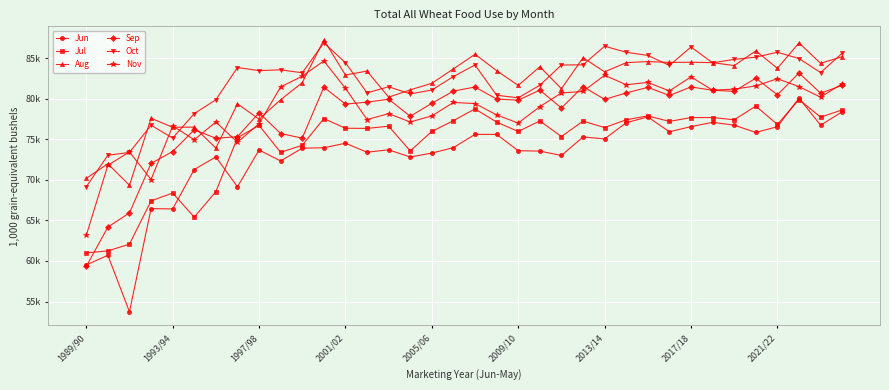

Does the chart have visible grid lines?

Yes